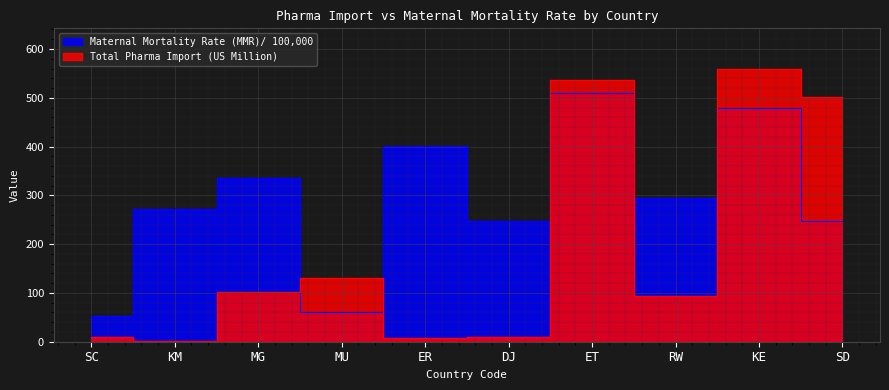

What is the label of the 9th point from the left?

KE